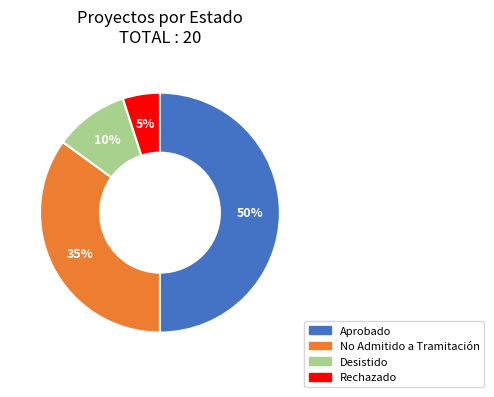

To the nearest percent, what is the difference between the largest and smallest slice percentages?

45%